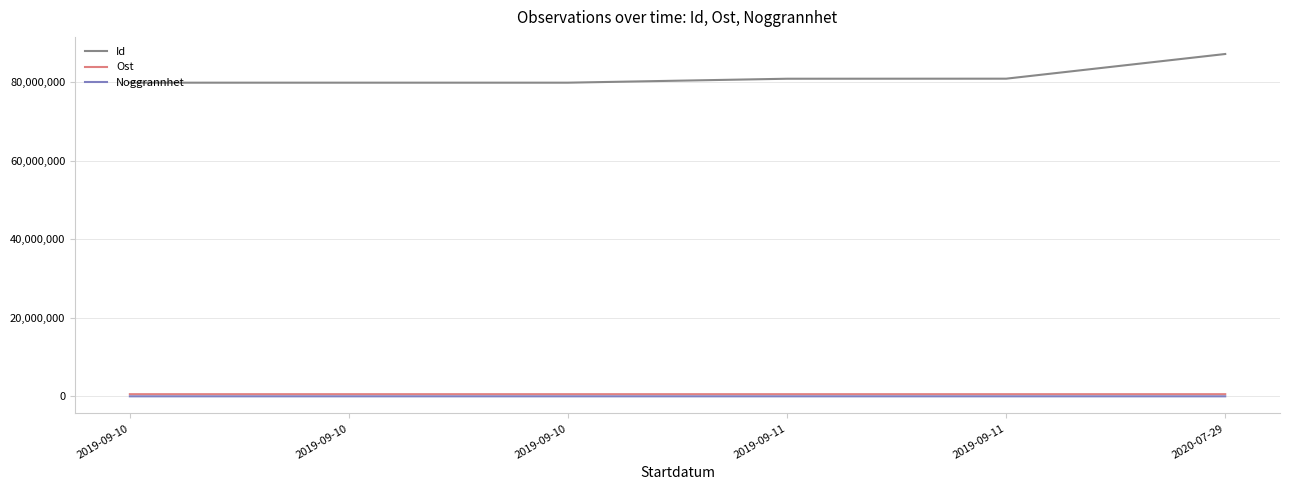

What are all the series names shown in the legend?

Id, Ost, Noggrannhet